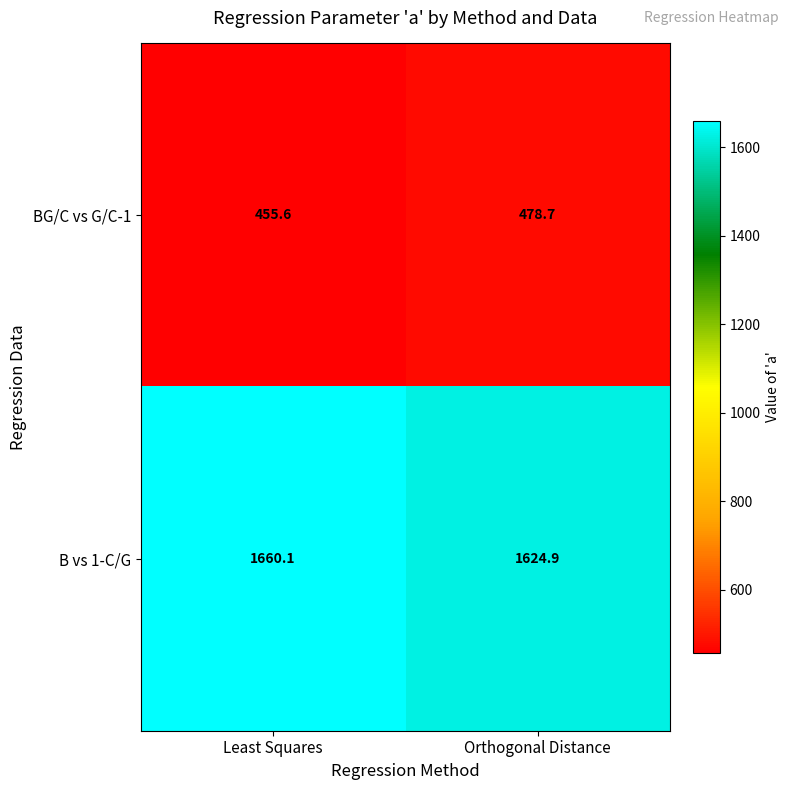

How many distinct data groups are displayed?

2